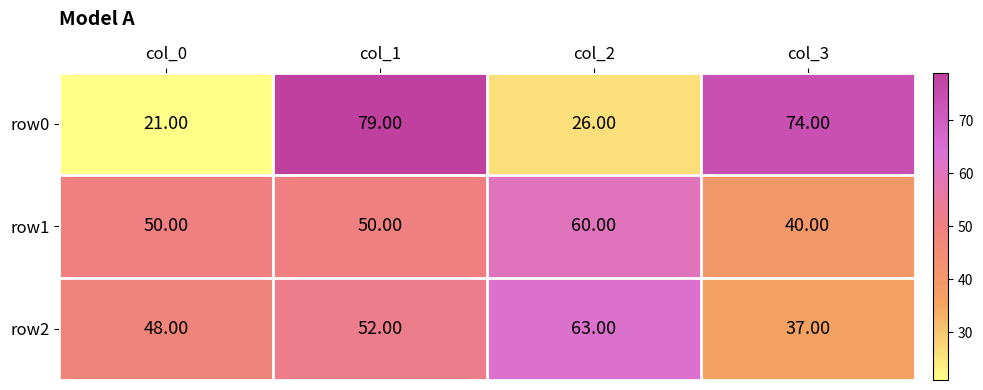

List the labels in order of row2 value, smallest first.

col_3, col_0, col_1, col_2